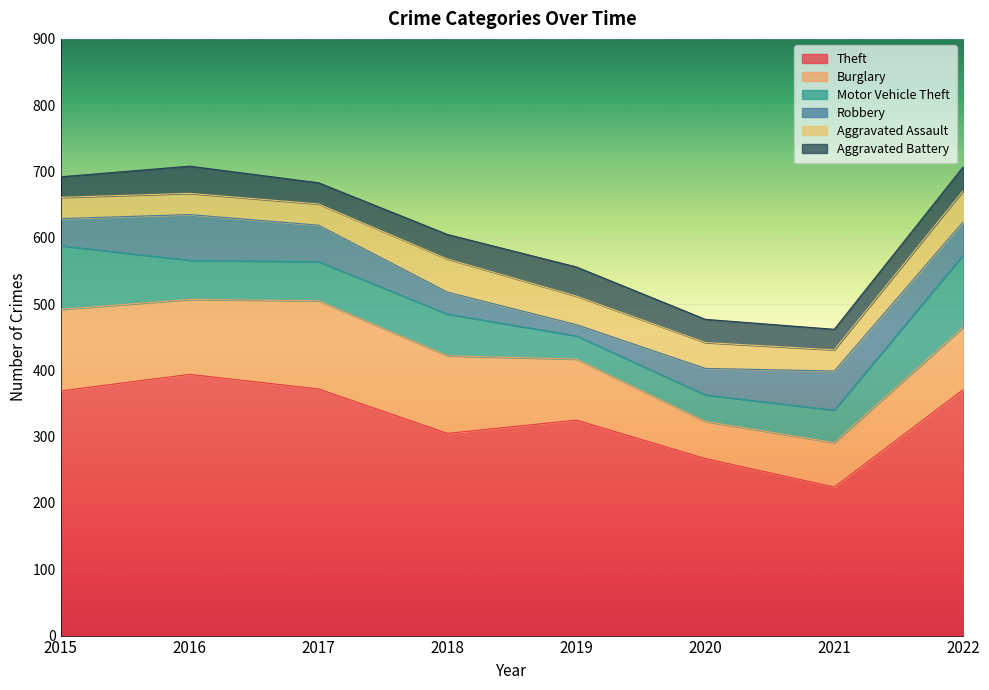

Which series ends up on top after the final intersection of Robbery and Aggravated Battery?

Robbery